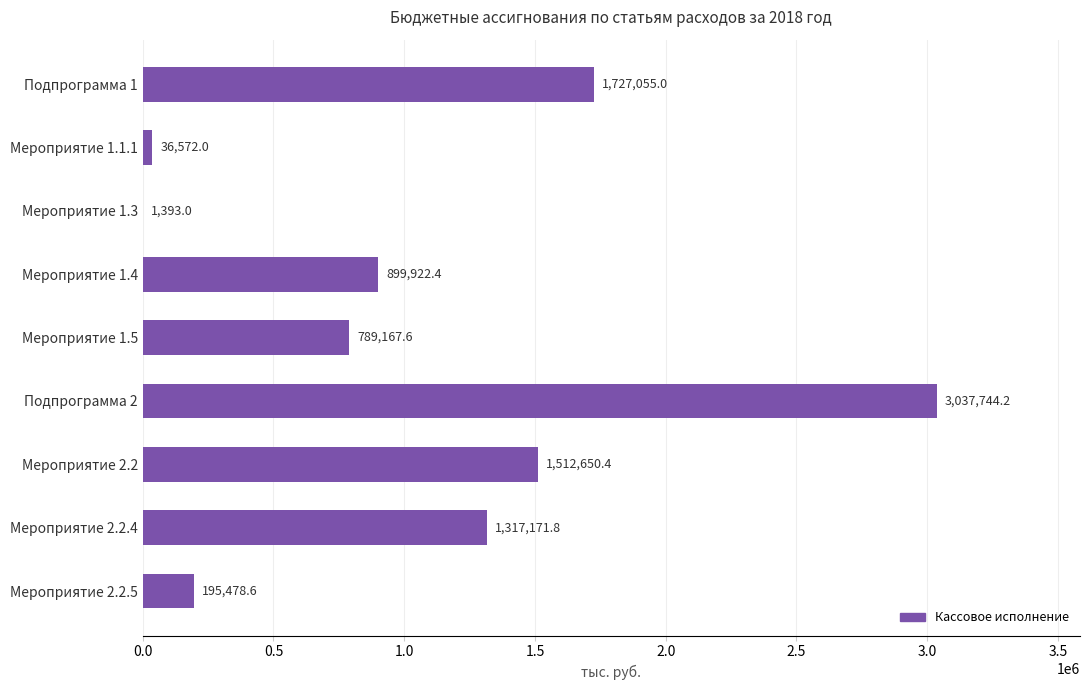

What is the sum of the values at Мероприятие 1.5 and Мероприятие 1.4?

1689090.0